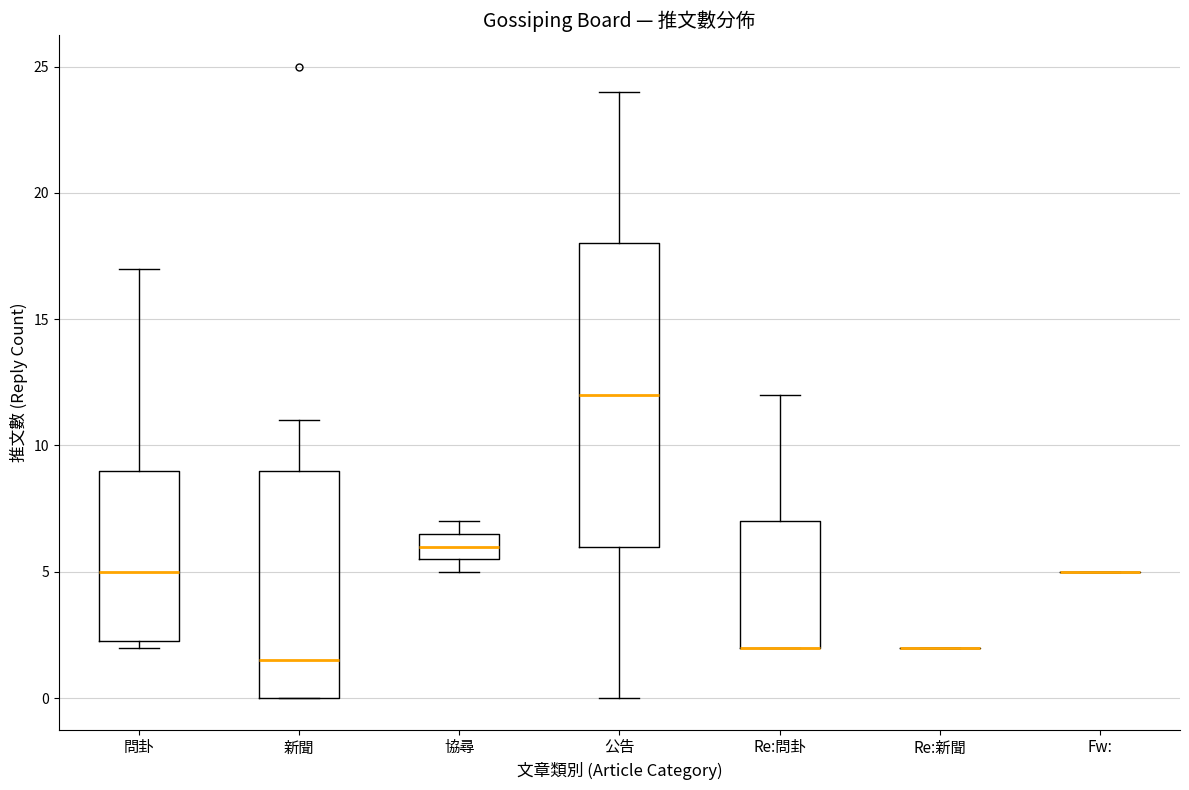

Where does the median line of the box for 公告 sit on the y-axis? The values are not printed on the chart, so give them approximately, as read against the axis.

12.0